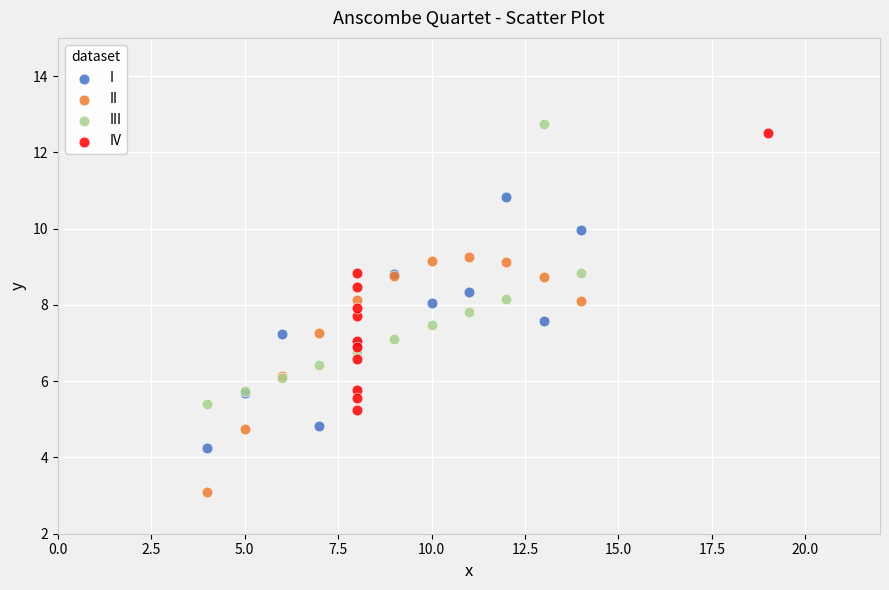

Which series contains the lowest Y value?

II